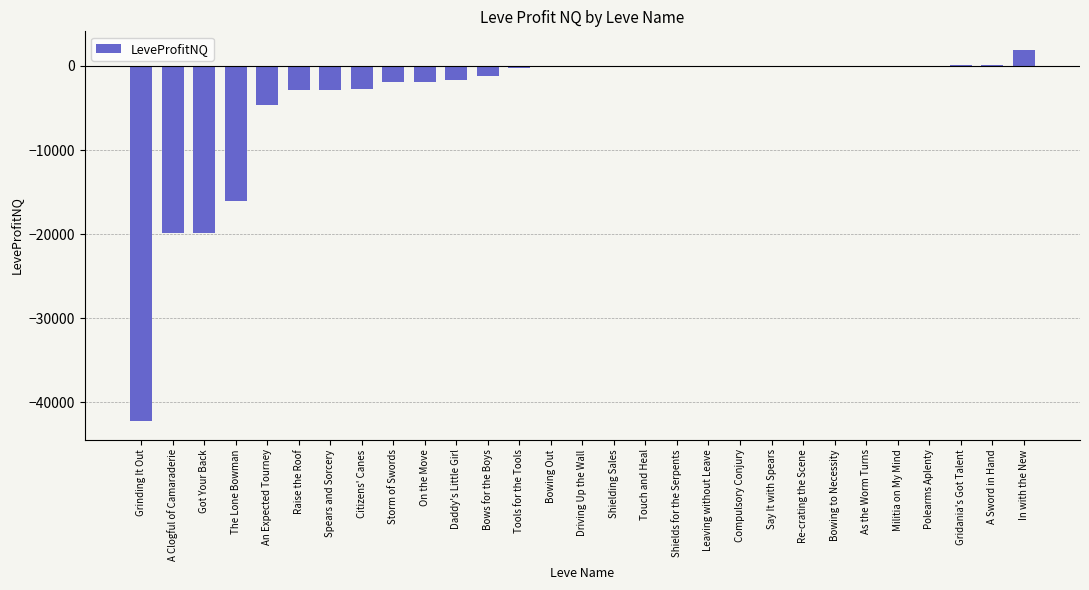

How many categories are shown in the chart?

29